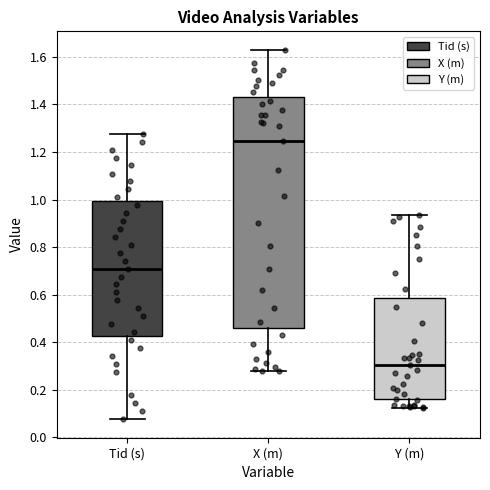

Which box has the lowest median line?

Y (m)